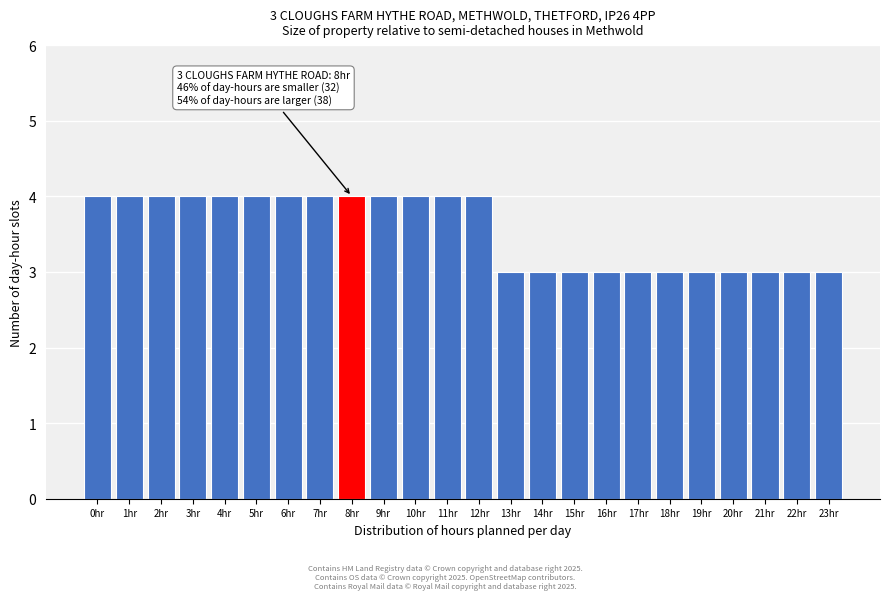

Reading left to right, transcribe all the data shown in this chart.

0hr=4	1hr=4	2hr=4	3hr=4	4hr=4	5hr=4	6hr=4	7hr=4	8hr=4	9hr=4	10hr=4	11hr=4	12hr=4	13hr=3	14hr=3	15hr=3	16hr=3	17hr=3	18hr=3	19hr=3	20hr=3	21hr=3	22hr=3	23hr=3